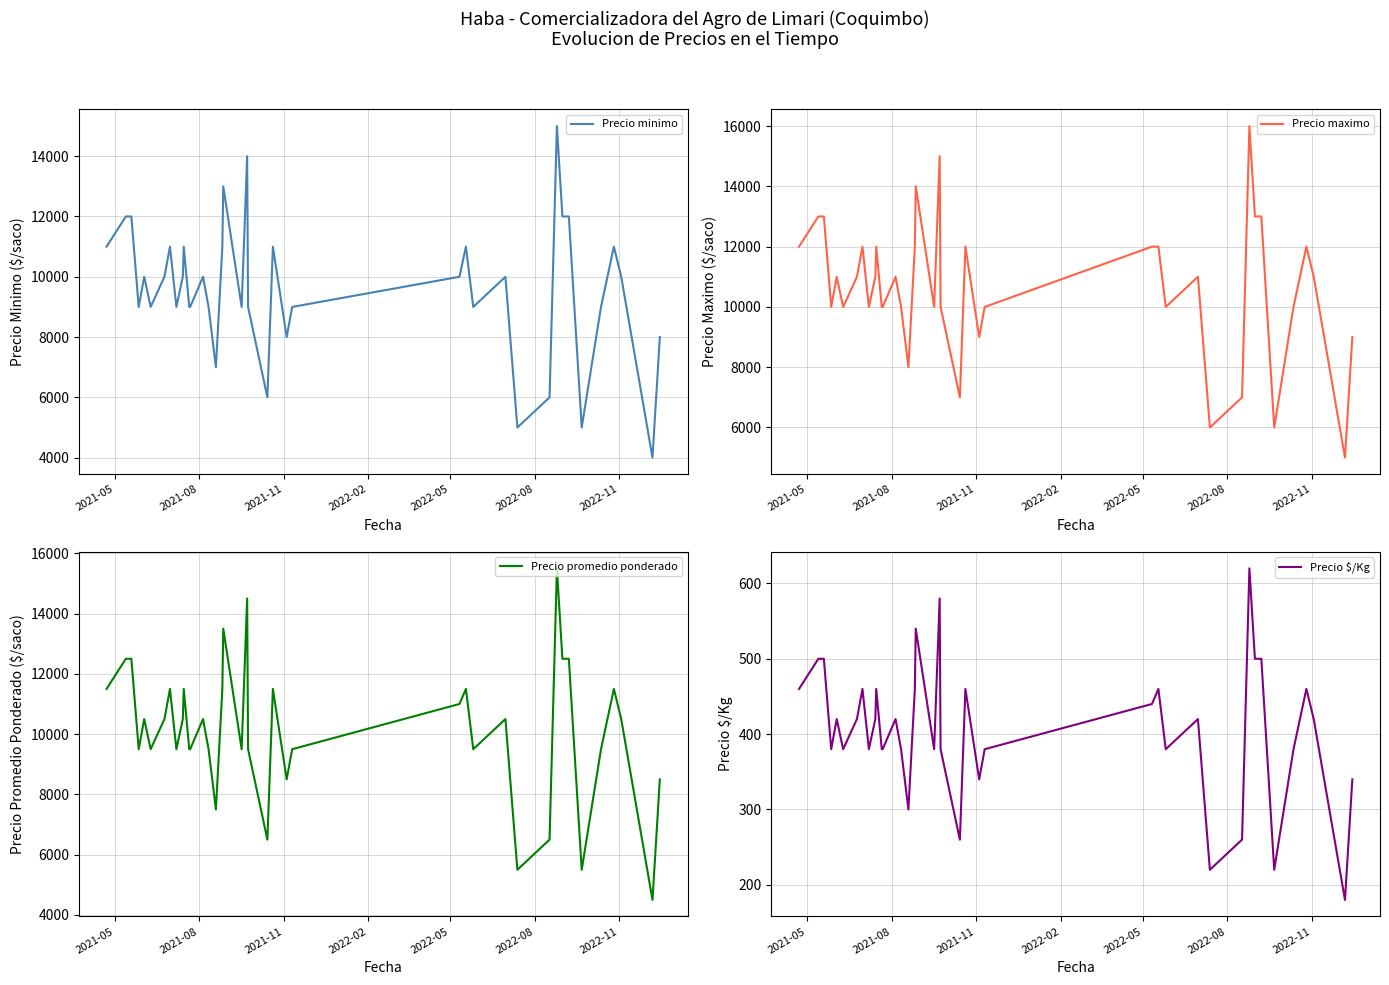

True or false: Precio minimo and Precio $/Kg cross at least once.

False